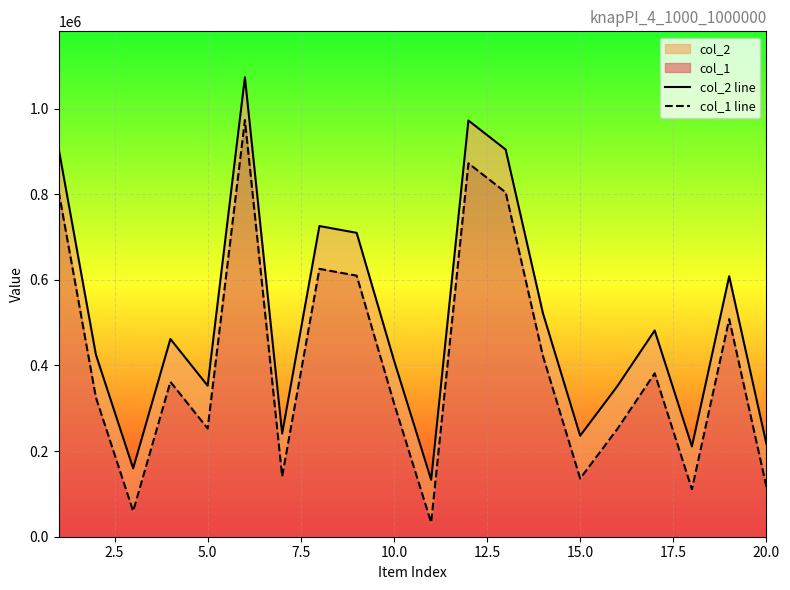

What is the difference between the maximum and second lowest values in the col_1 line series?

913645